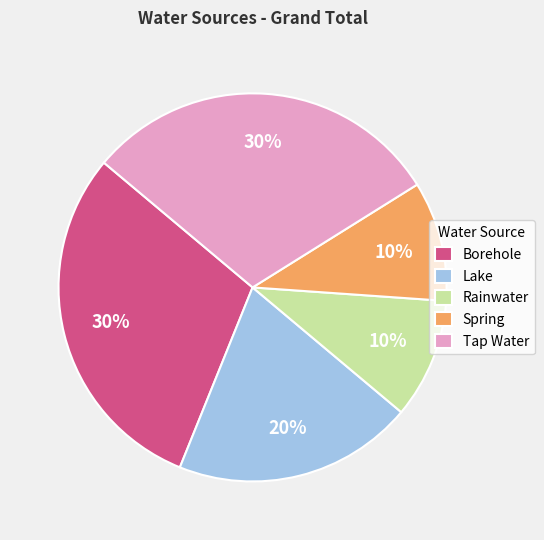

To the nearest percent, what is the average slice percentage?

20%